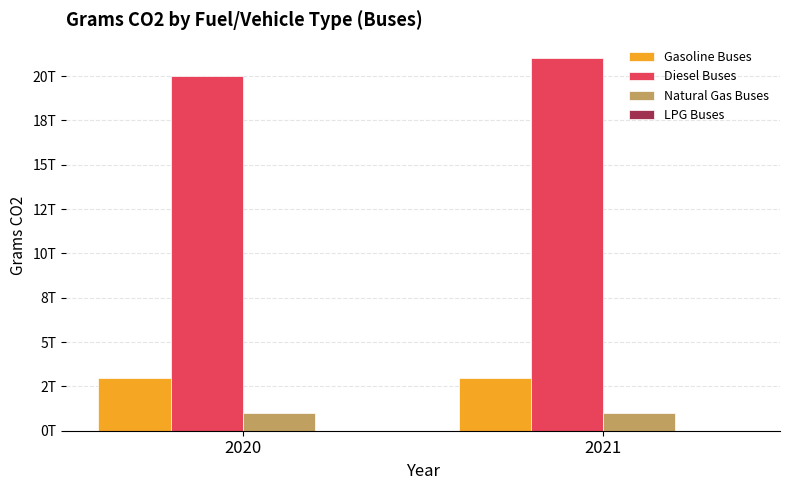

Are the bars horizontal?

No